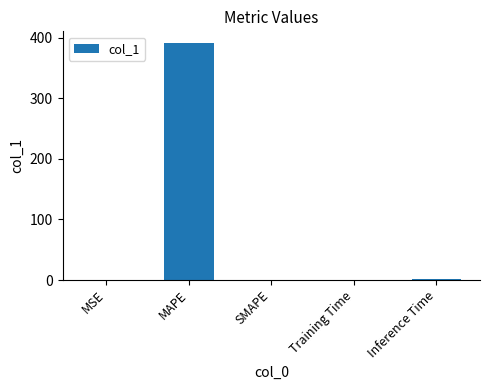

What is the sum of all values?

392.4